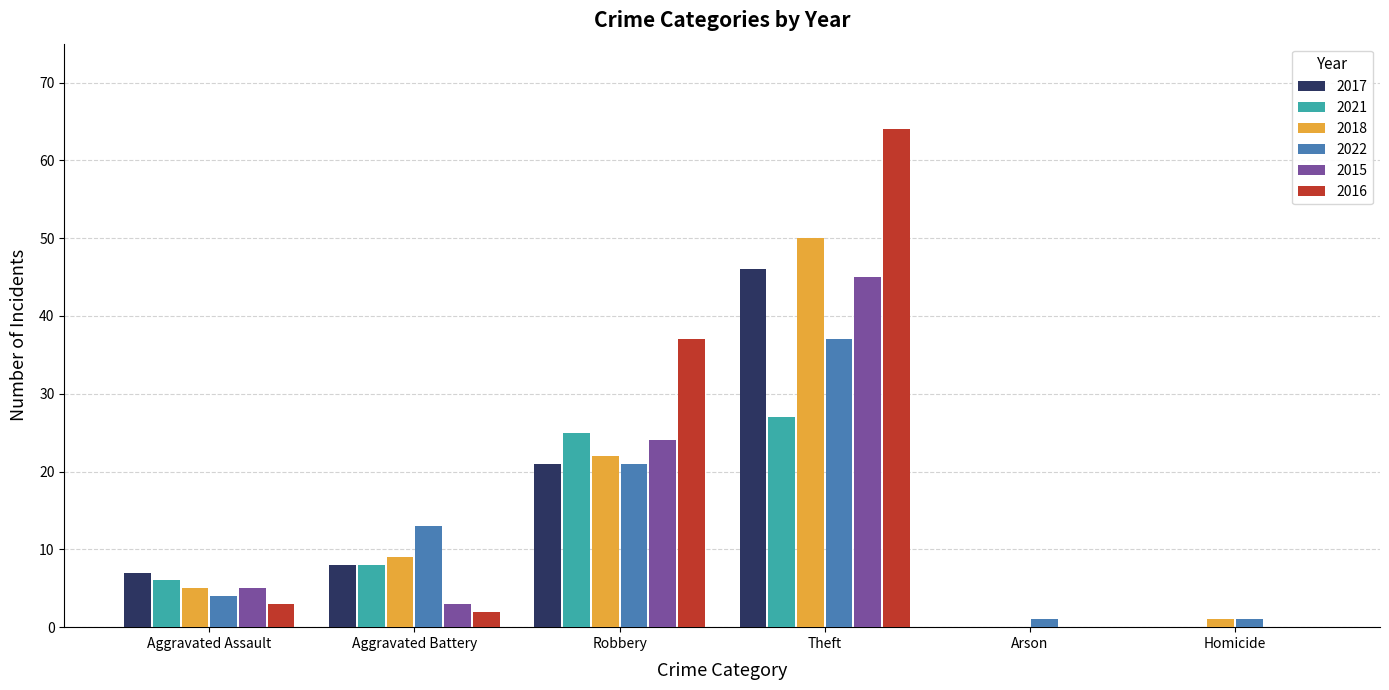

The value of 2015 at Arson is 0. True or false?

True